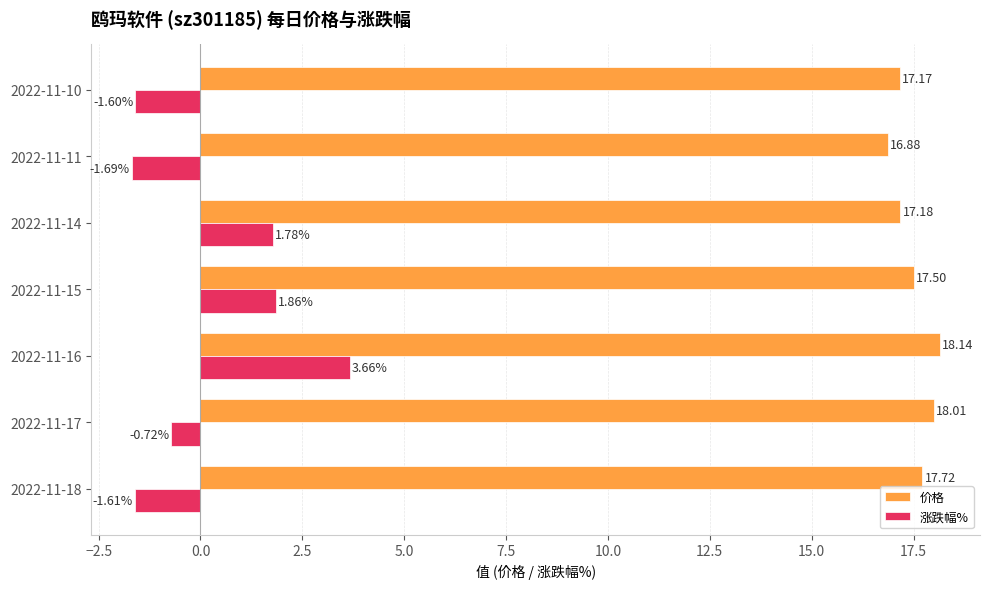

List the labels in order of 价格 value, smallest first.

2022-11-11, 2022-11-10, 2022-11-14, 2022-11-15, 2022-11-18, 2022-11-17, 2022-11-16